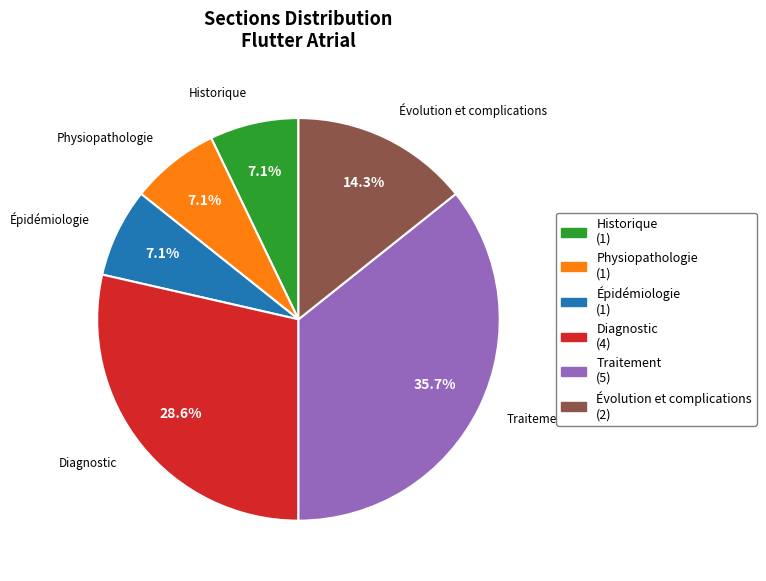

Is there a majority slice in this chart?

No